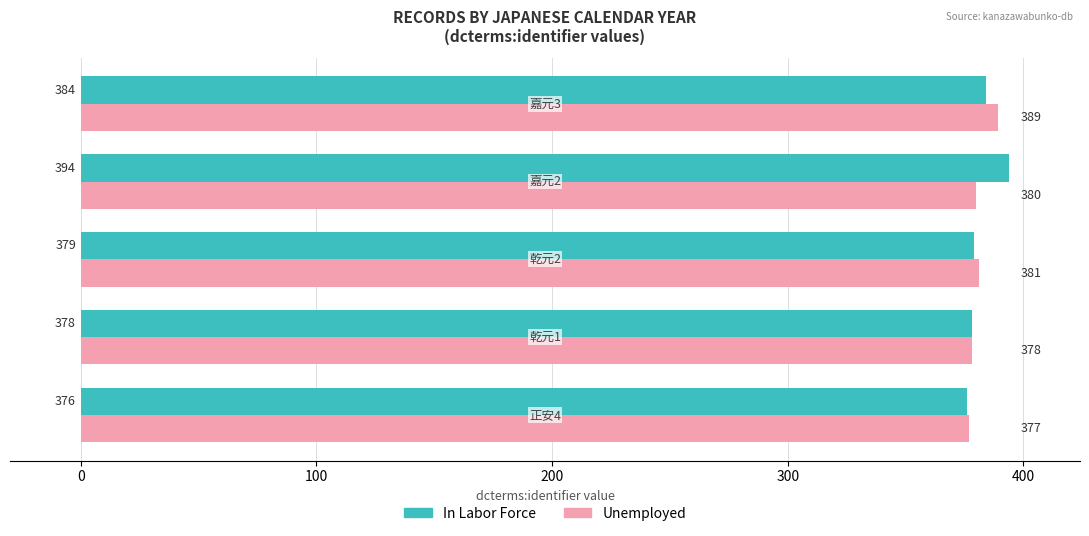

How many distinct data groups are displayed?

2